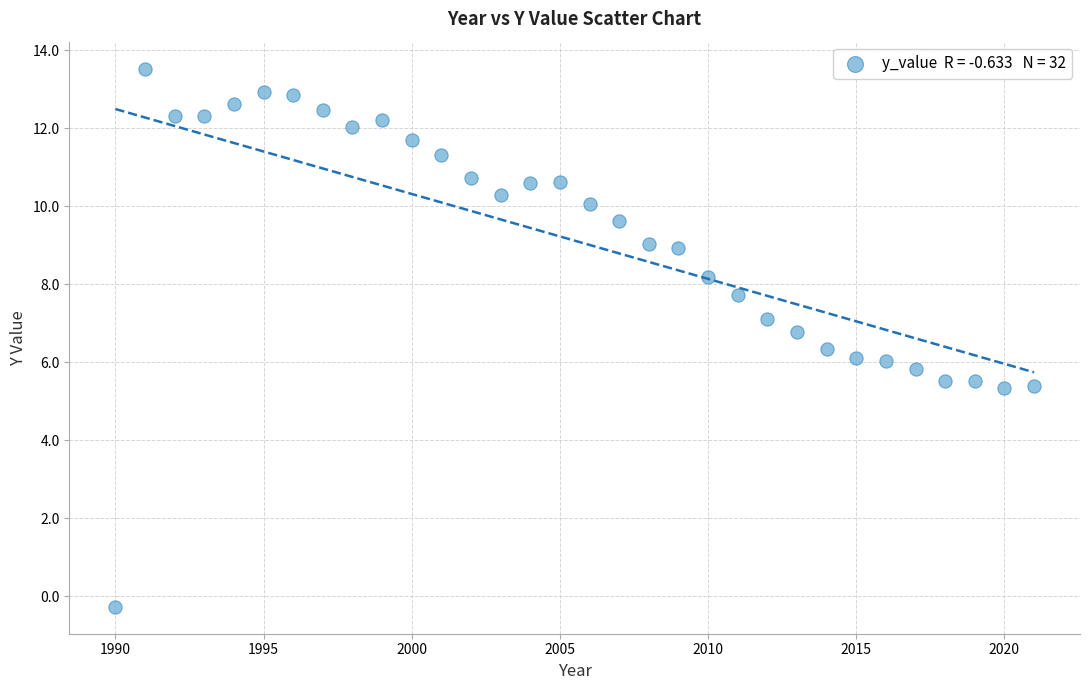

What is the range of X values (max minus min)?

31.0